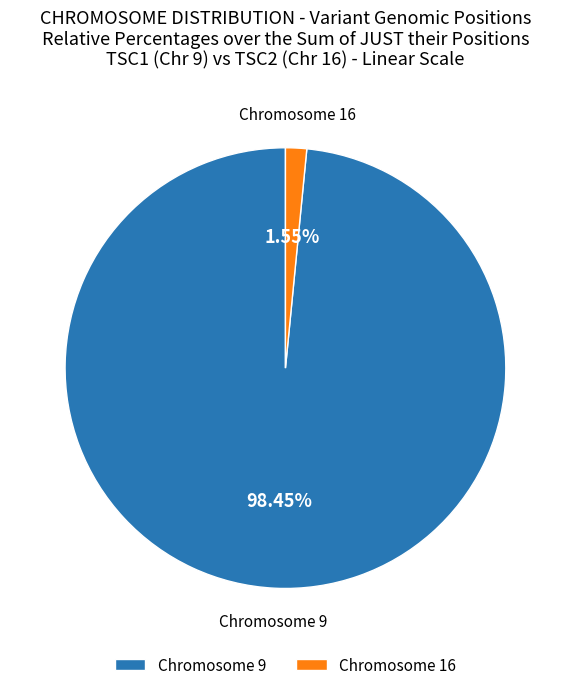

Does Chromosome 9 account for over 50% of the chart?

Yes